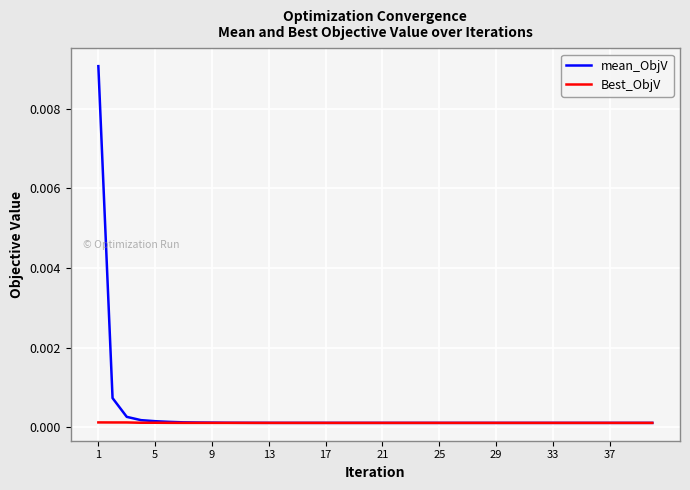

Rank the series by their maximum value, from highest to lowest.

mean_ObjV, Best_ObjV